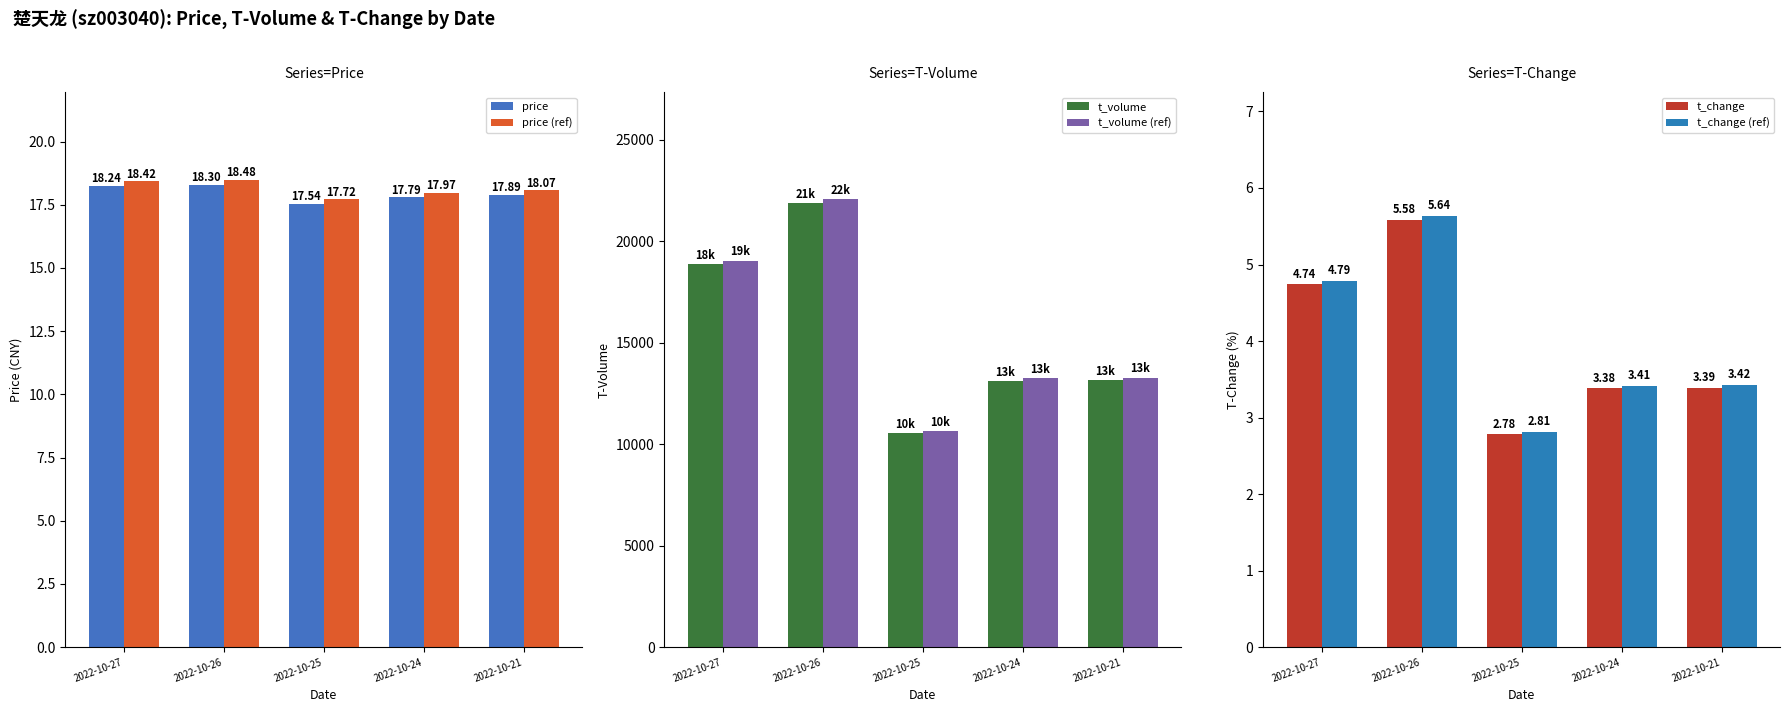

Is the value of t_change at 2022-10-24 greater than the value of price at 2022-10-26?

No